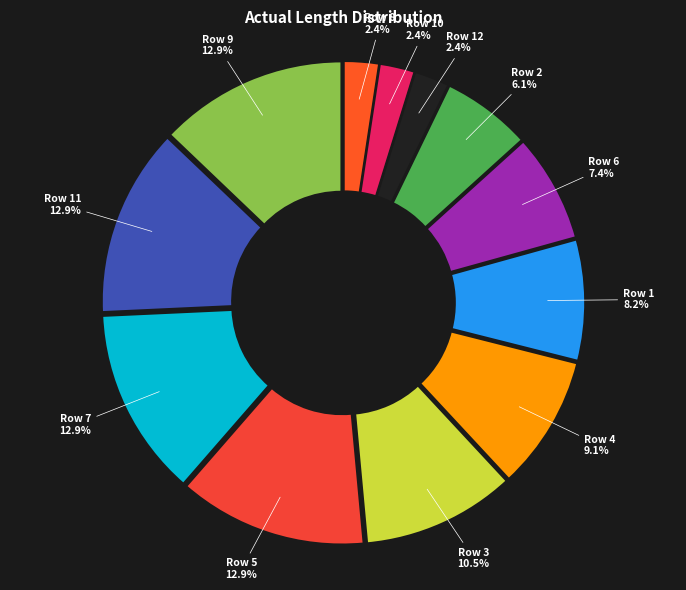

Rank the categories by value from highest to lowest.

9, 5, 7, 11, 3, 4, 1, 6, 2, 8, 10, 12